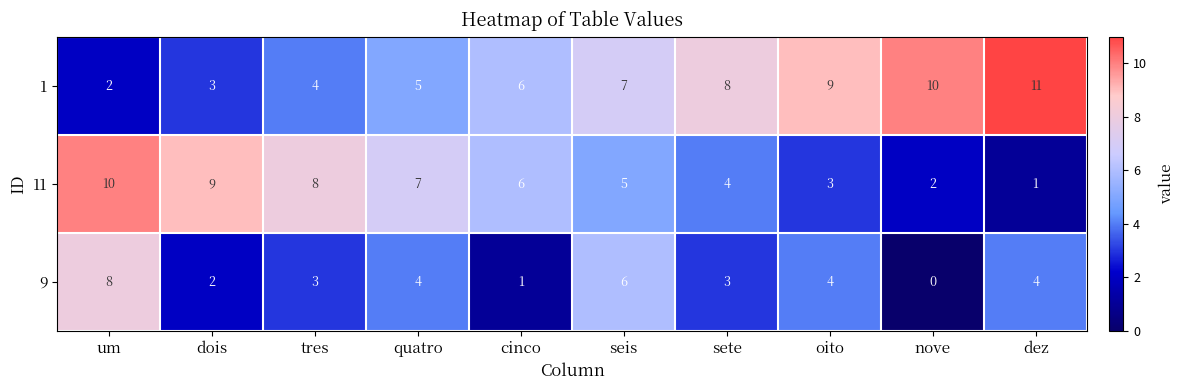

Read the 9 value at sete.

3